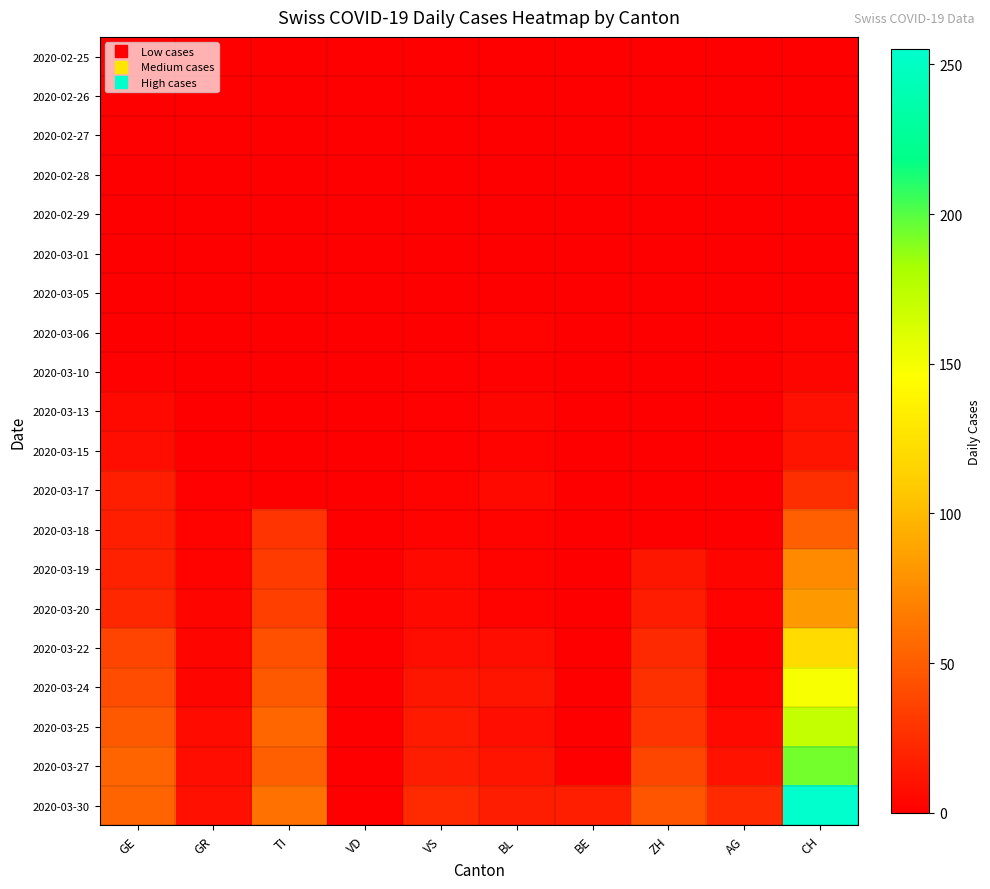

Reading left to right, transcribe all the data shown in this chart.

2020-02-25: GE=0	GR=0	TI=0	VD=0	VS=0	BL=0	BE=0	ZH=0	AG=0	CH=0
2020-02-26: GE=0	GR=0	TI=0	VD=0	VS=0	BL=0	BE=0	ZH=0	AG=0	CH=0
2020-02-27: GE=0	GR=0	TI=0	VD=0	VS=0	BL=0	BE=0	ZH=0	AG=0	CH=0
2020-02-28: GE=0	GR=0	TI=0	VD=0	VS=0	BL=0	BE=0	ZH=0	AG=0	CH=0
2020-02-29: GE=0	GR=0	TI=0	VD=0	VS=0	BL=0	BE=0	ZH=0	AG=0	CH=0
2020-03-01: GE=0	GR=0	TI=0	VD=0	VS=0	BL=0	BE=0	ZH=0	AG=0	CH=0
2020-03-05: GE=0	GR=0	TI=0	VD=0	VS=0	BL=0	BE=0	ZH=0	AG=0	CH=0
2020-03-06: GE=0	GR=0	TI=0	VD=0	VS=0	BL=2	BE=0	ZH=0	AG=0	CH=2
2020-03-10: GE=1	GR=0	TI=0	VD=0	VS=1	BL=1	BE=0	ZH=0	AG=0	CH=3
2020-03-13: GE=5	GR=0	TI=0	VD=0	VS=1	BL=3	BE=0	ZH=0	AG=0	CH=9
2020-03-15: GE=8	GR=0	TI=0	VD=0	VS=1	BL=2	BE=0	ZH=0	AG=0	CH=11
2020-03-17: GE=17	GR=1	TI=0	VD=0	VS=2	BL=5	BE=0	ZH=0	AG=0	CH=25
2020-03-18: GE=17	GR=2	TI=28	VD=0	VS=2	BL=2	BE=0	ZH=0	AG=0	CH=51
2020-03-19: GE=18	GR=2	TI=32	VD=0	VS=5	BL=2	BE=0	ZH=12	AG=3	CH=74
2020-03-20: GE=21	GR=3	TI=34	VD=0	VS=5	BL=2	BE=0	ZH=15	AG=2	CH=82
2020-03-22: GE=36	GR=3	TI=43	VD=0	VS=7	BL=7	BE=0	ZH=22	AG=0	CH=120
2020-03-24: GE=41	GR=3	TI=48	VD=0	VS=12	BL=11	BE=0	ZH=26	AG=2	CH=149
2020-03-25: GE=48	GR=6	TI=55	VD=0	VS=14	BL=8	BE=0	ZH=28	AG=5	CH=171
2020-03-27: GE=54	GR=7	TI=51	VD=0	VS=16	BL=11	BE=0	ZH=38	AG=10	CH=194
2020-03-30: GE=54	GR=9	TI=61	VD=0	VS=23	BL=16	BE=17	ZH=46	AG=23	CH=255